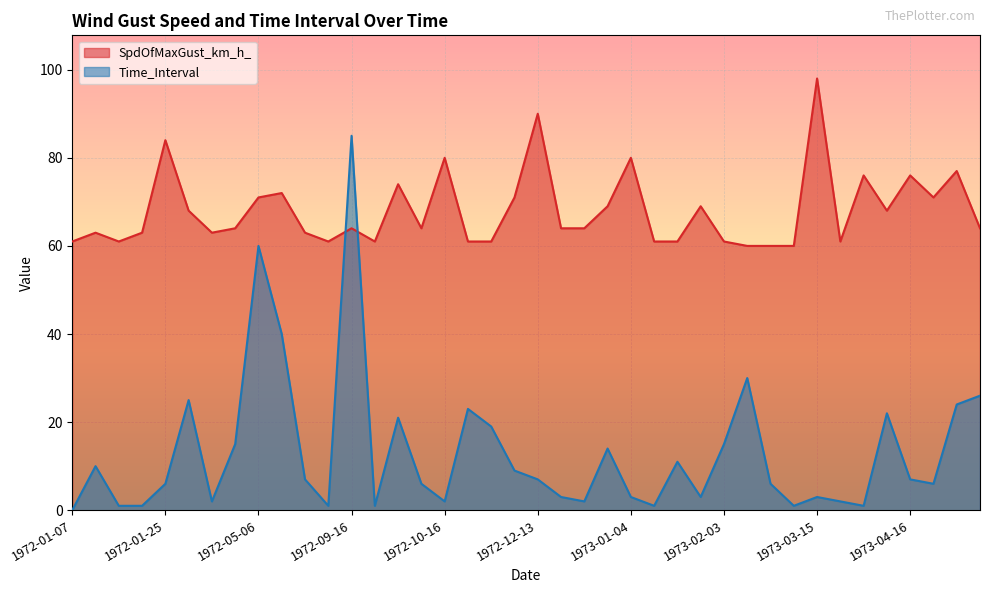

At which category is the sum across all series the highest?

1972-09-16